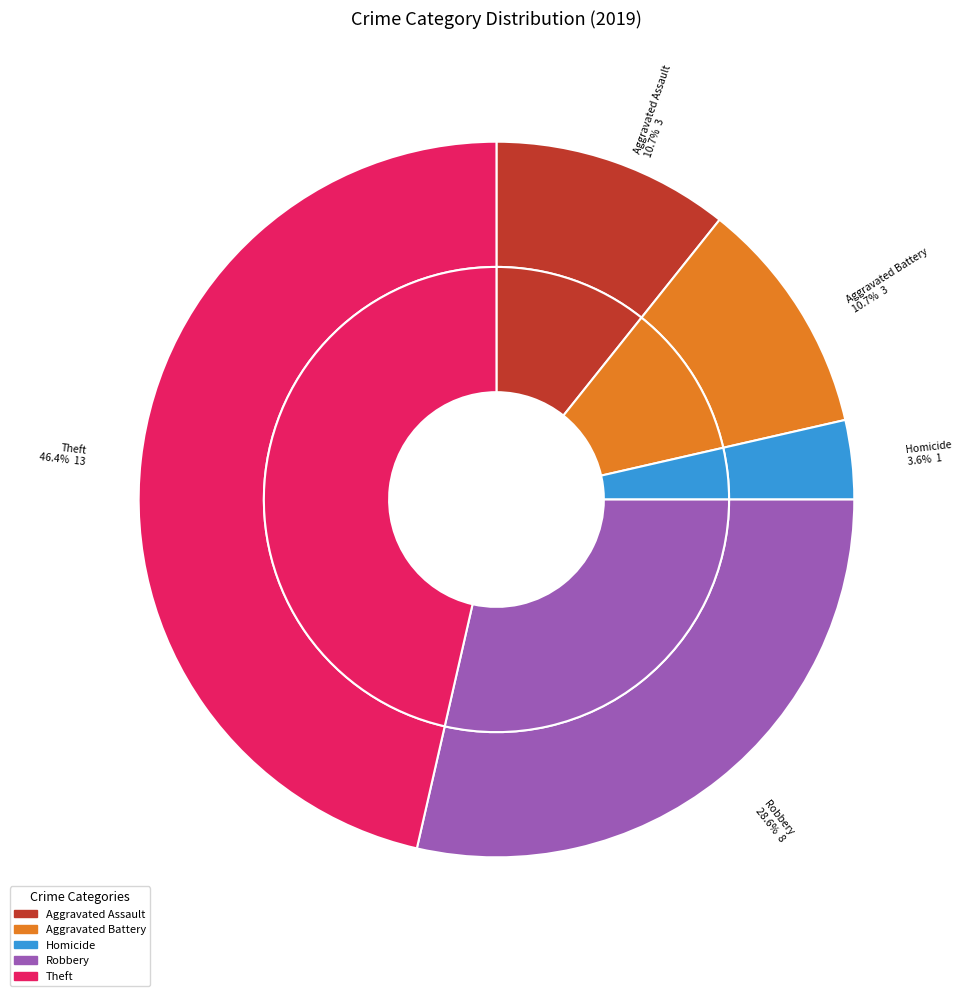

Do Criminal Sexual Assault and Arson together represent more than half of the pie?

No